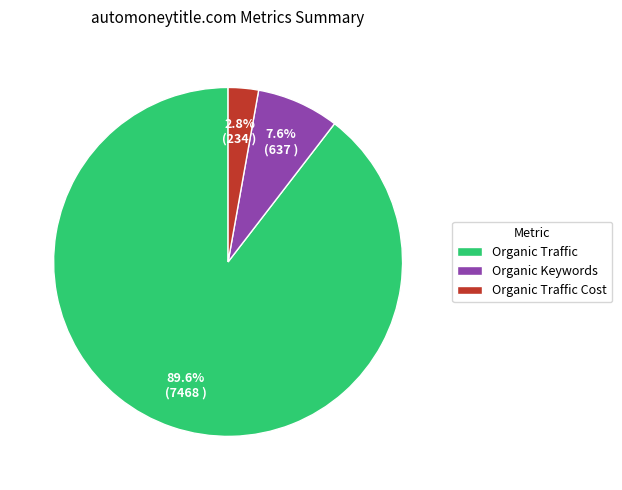

Which has a higher value, Organic Traffic Cost or Organic Keywords?

Organic Keywords